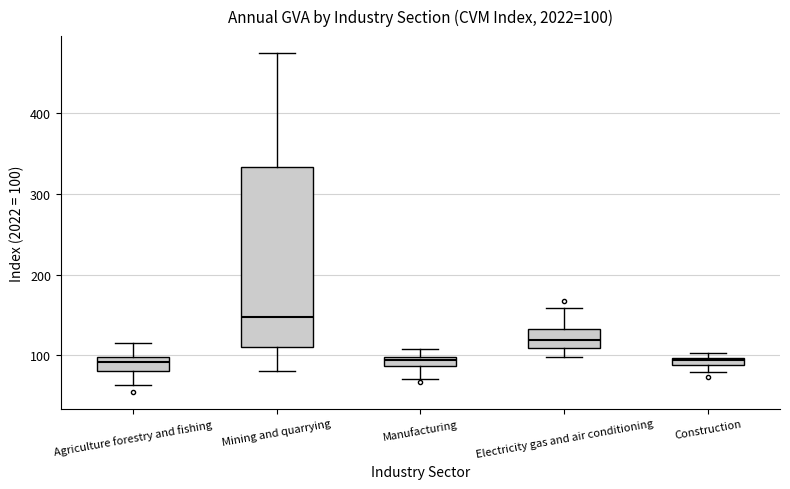

Comparing the boxes themselves (not the whiskers), which one is the tallest?

Mining and quarrying